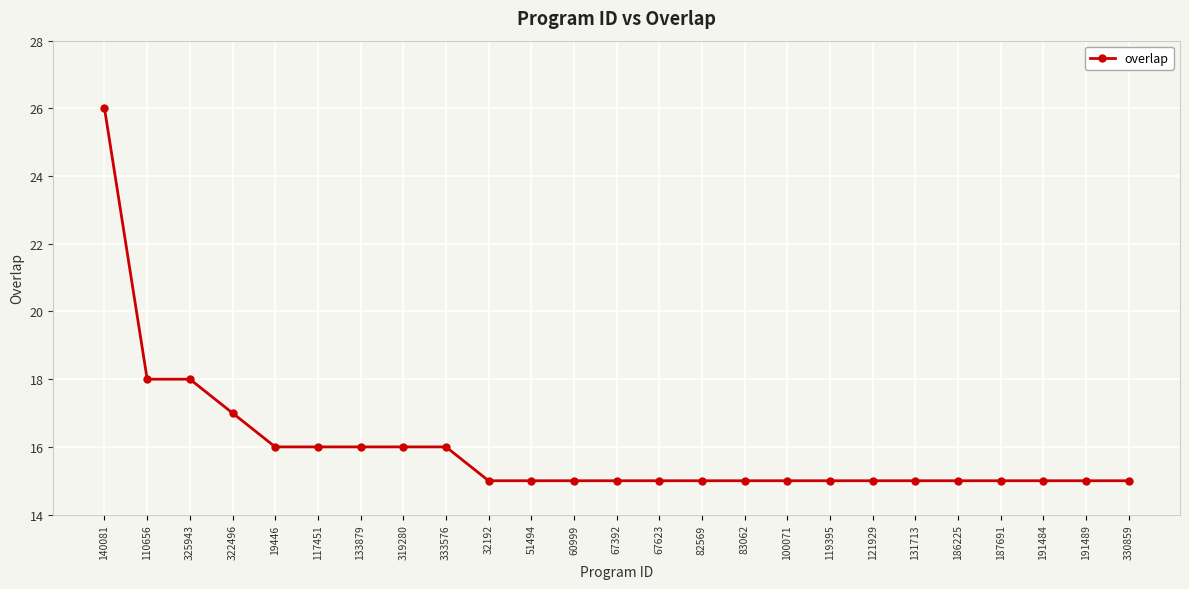

What is the difference between the maximum and second lowest values?

11